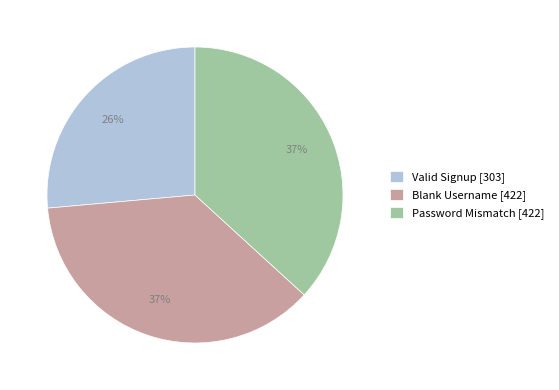

Count the number of slices in the pie.

3